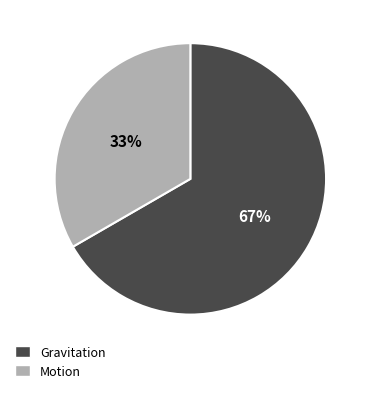

What percentage is the Motion slice, to the nearest percent?

33%